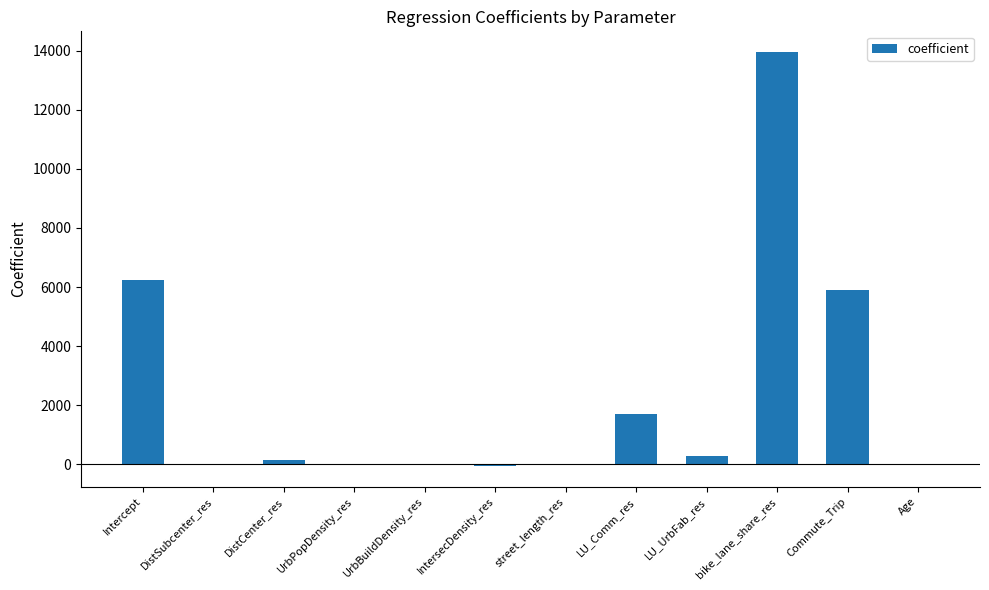

Is it true that the value at UrbBuildDensity_res is -0.0?

True